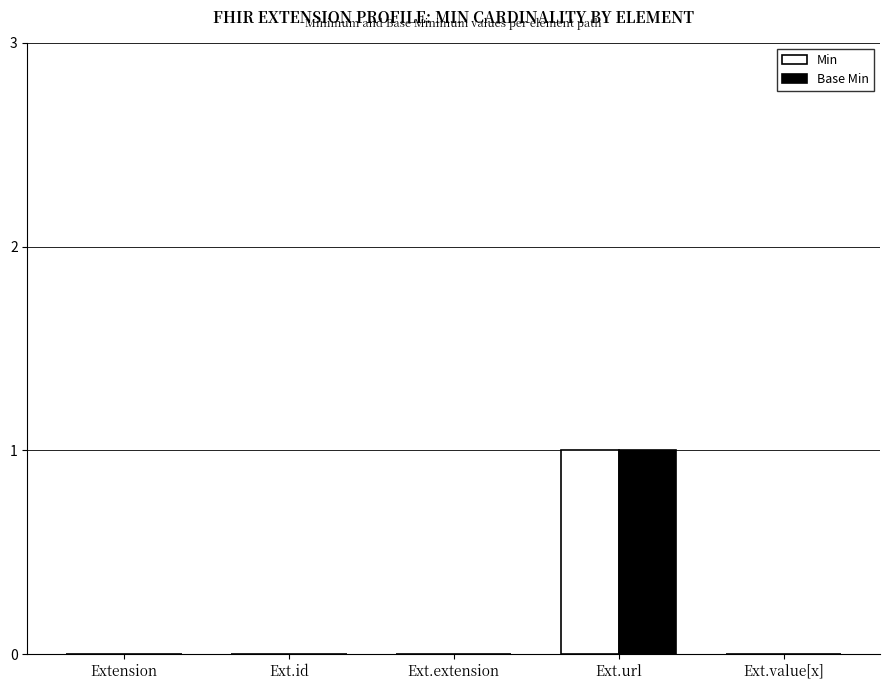

How many data points does each series have?

5